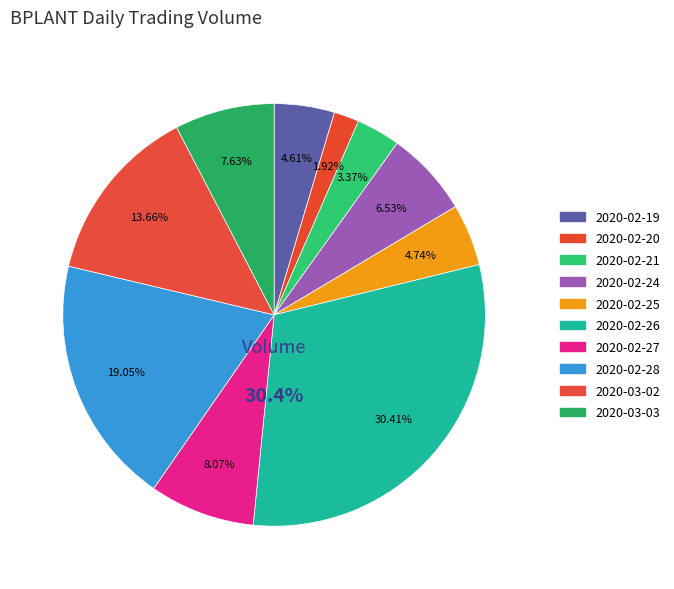

Rank the categories by value from highest to lowest.

2020-02-26, 2020-02-28, 2020-03-02, 2020-02-27, 2020-03-03, 2020-02-24, 2020-02-25, 2020-02-19, 2020-02-21, 2020-02-20